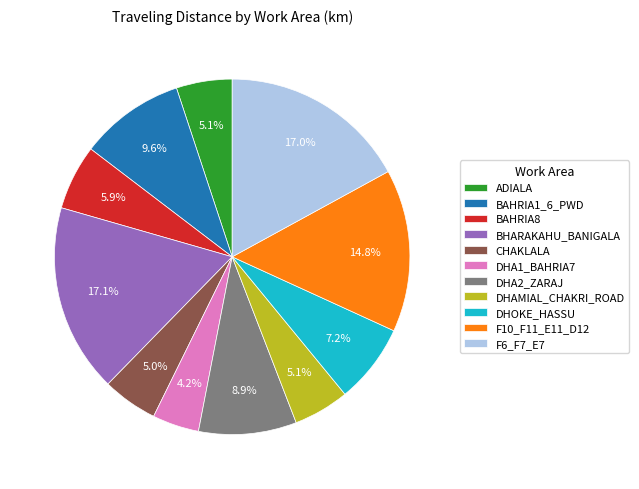

To the nearest percent, what portion does DHA1_BAHRIA7 represent?

4%